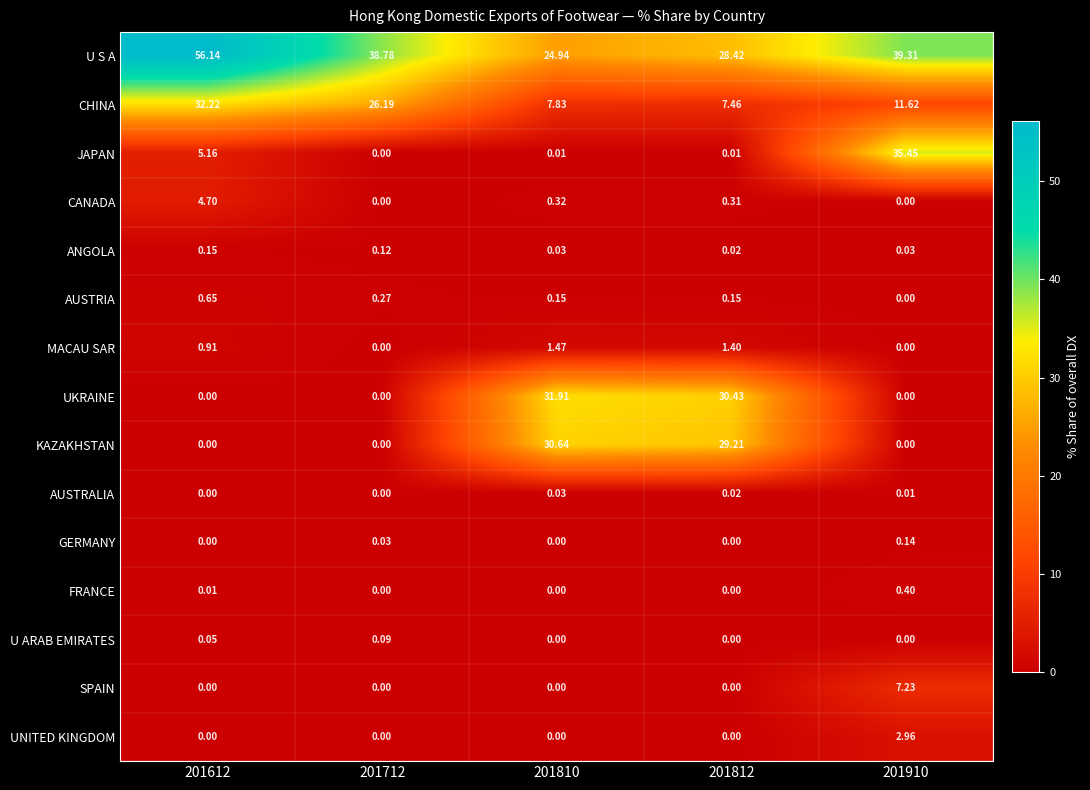

Which series has the largest range (max minus min)?

JAPAN